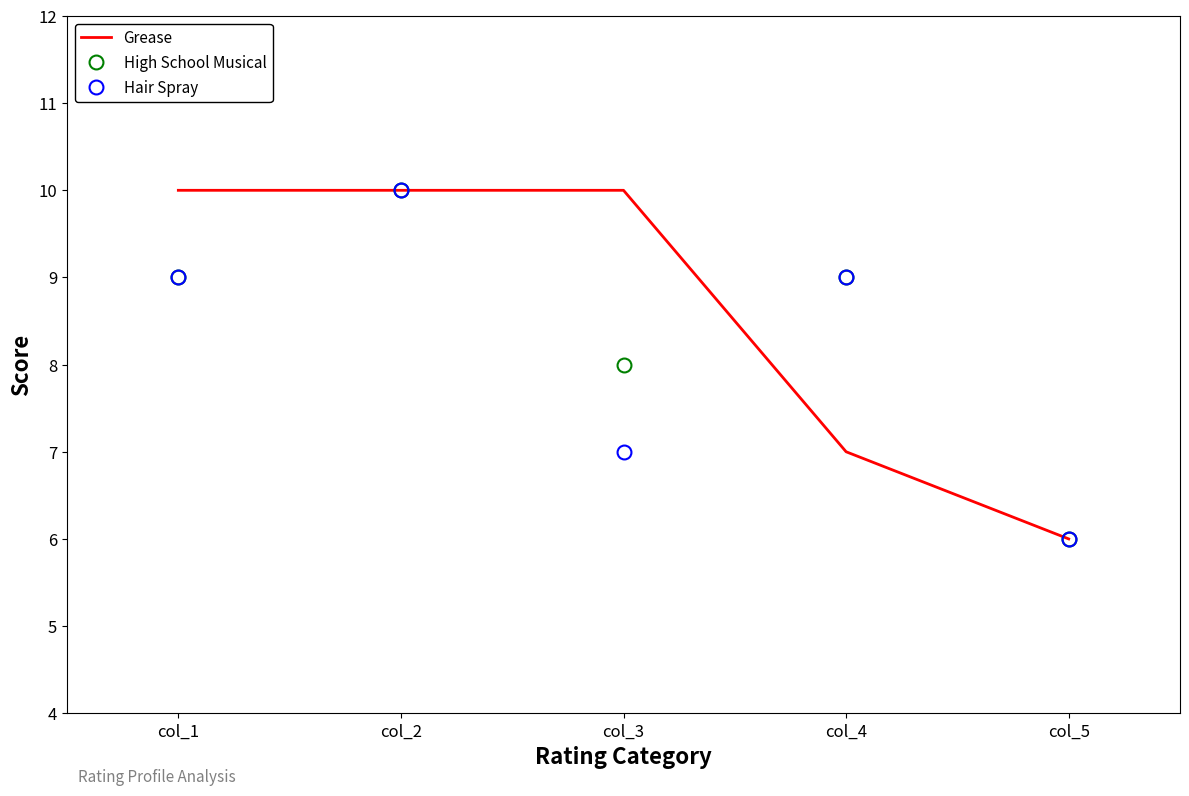

At which category does the chart reach its minimum across all series?

col_5